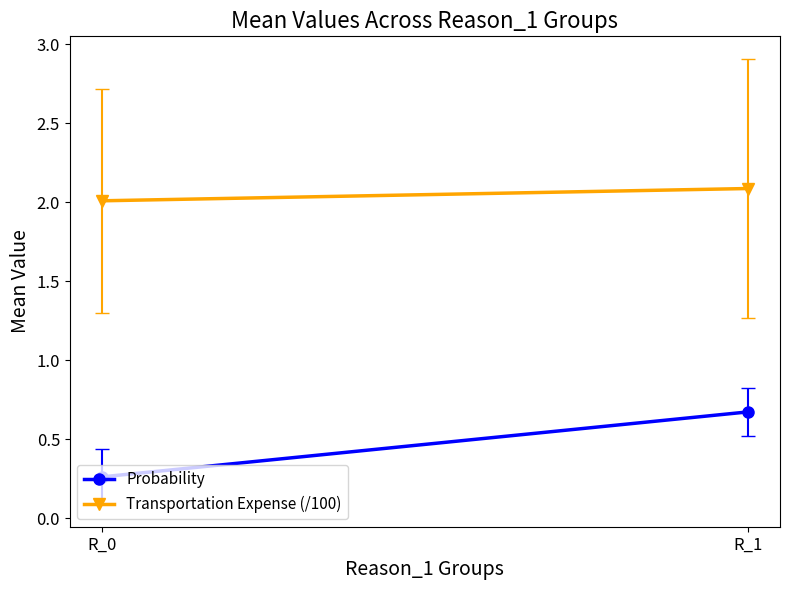

What is the approximate value of Transportation Expense (/100) at R_1?

2.1